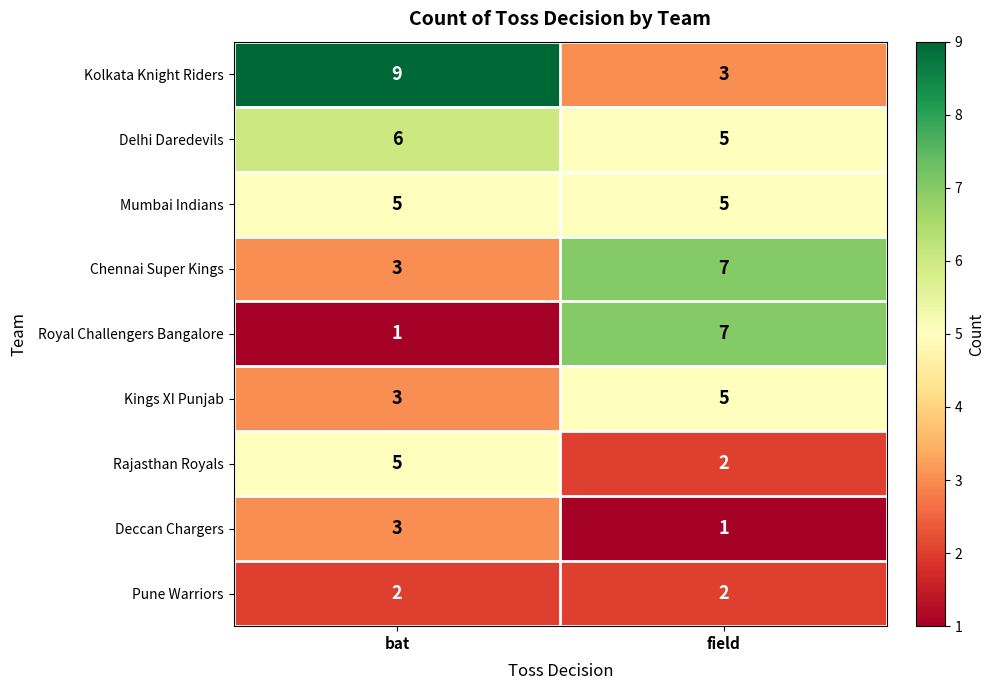

How many series are shown in this chart?

9